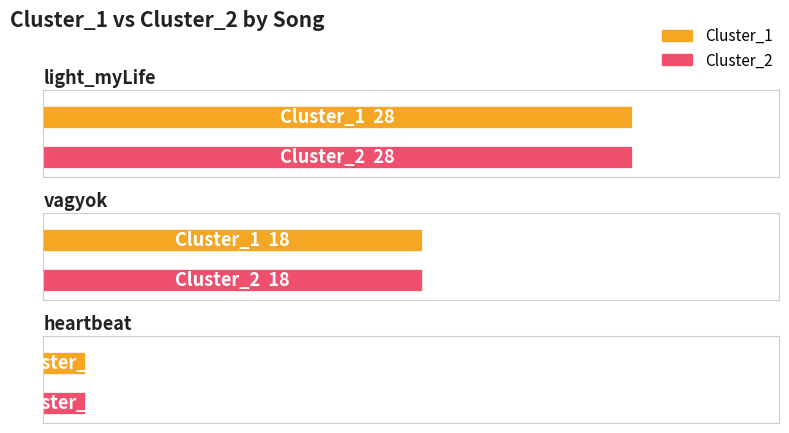

Is the value of Cluster_2 at vagyok greater than the value of Cluster_1 at light_myLife?

No